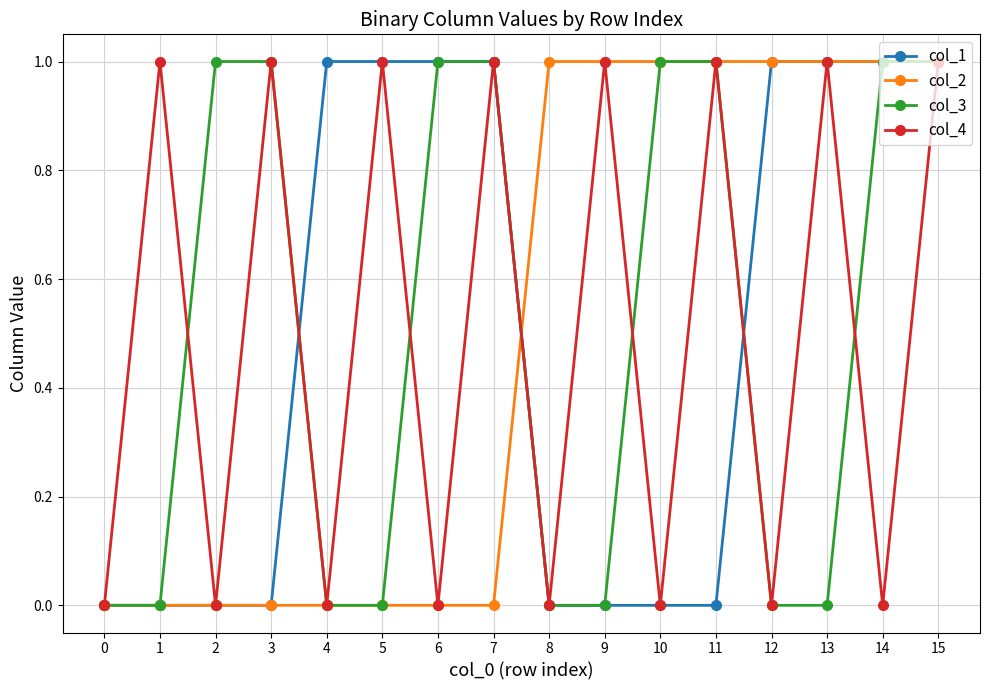

The col_1 series shows 1 at 15. True or false?

True